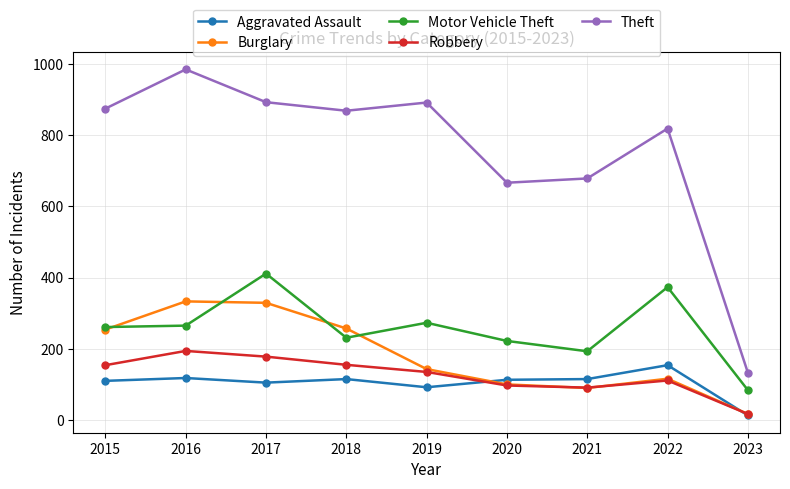

How many lines are shown in the chart?

5